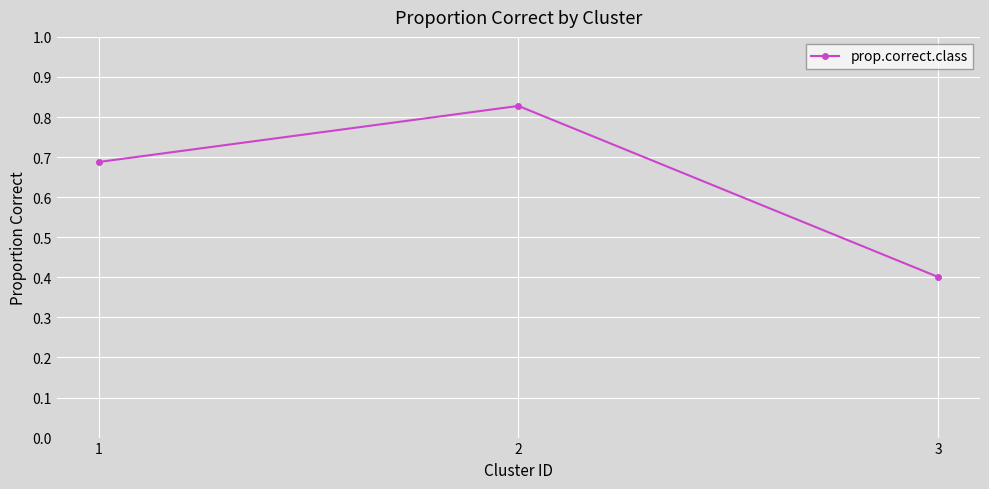

What is the approximate value at 3?

0.4